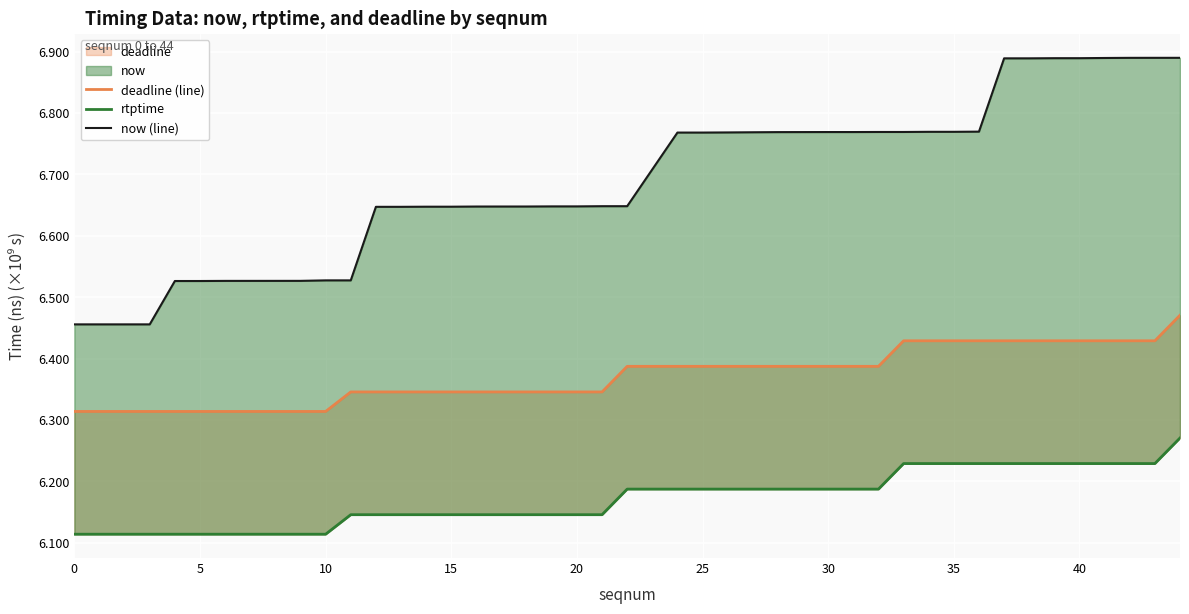

What is the smallest value displayed?

6.1